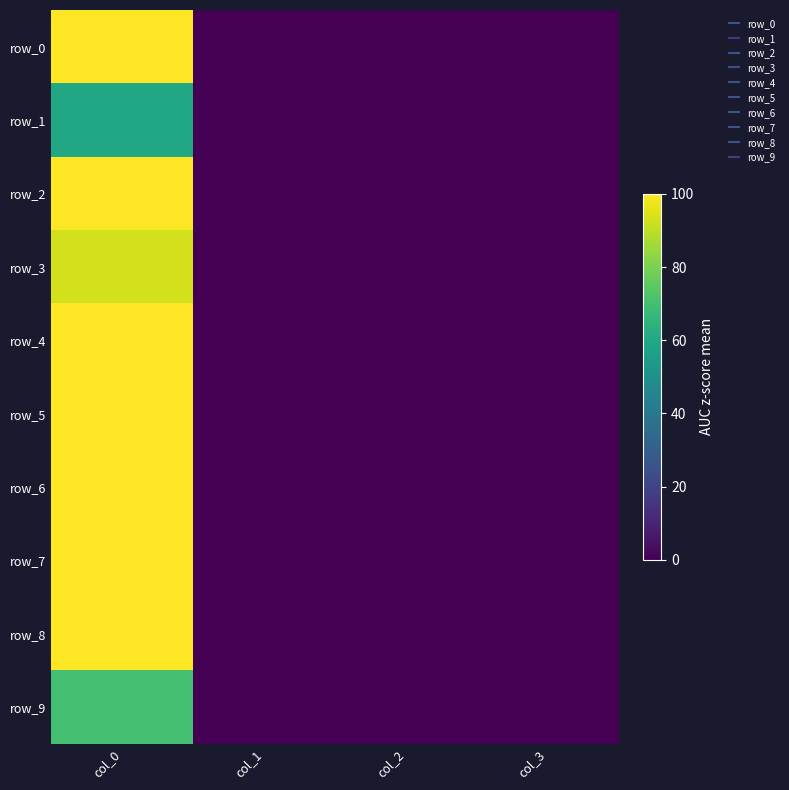

The row_0 series shows 100.0 at col_0. True or false?

True